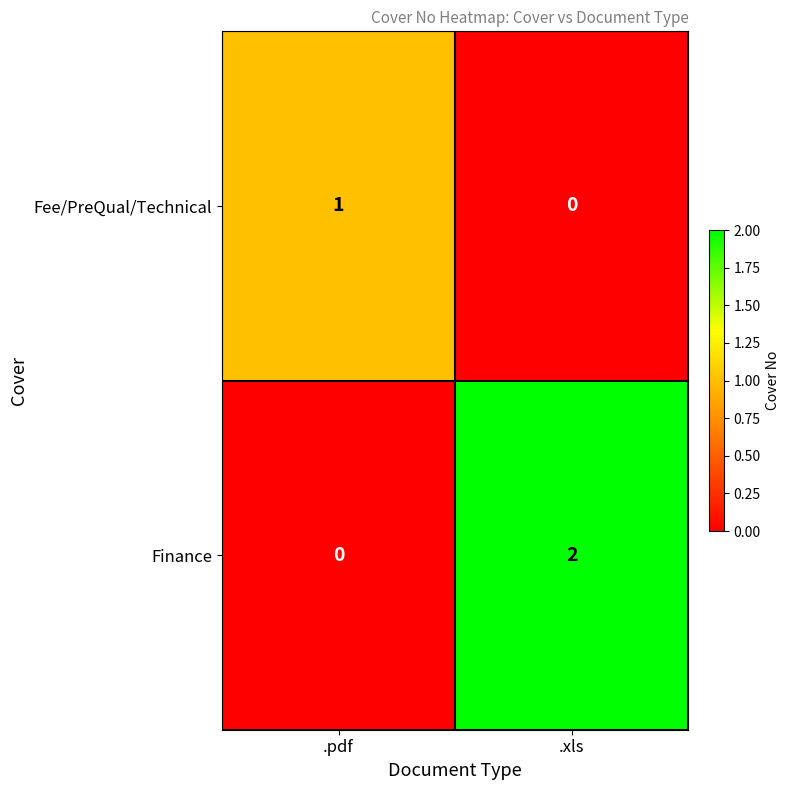

The Fee/PreQual/Technical series shows 0 at .xls. True or false?

True